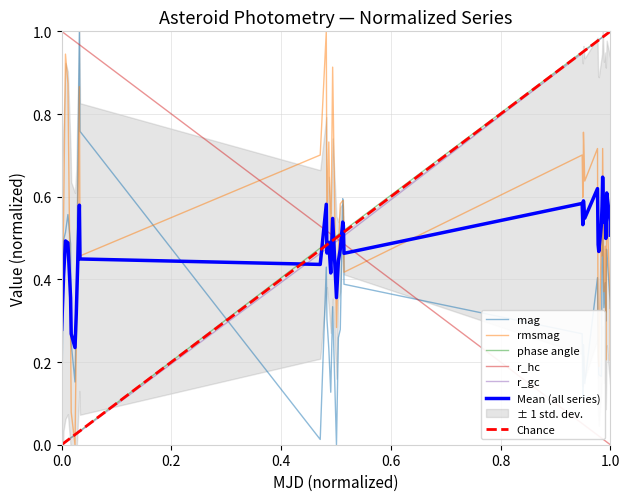

How many lines are shown in the chart?

5